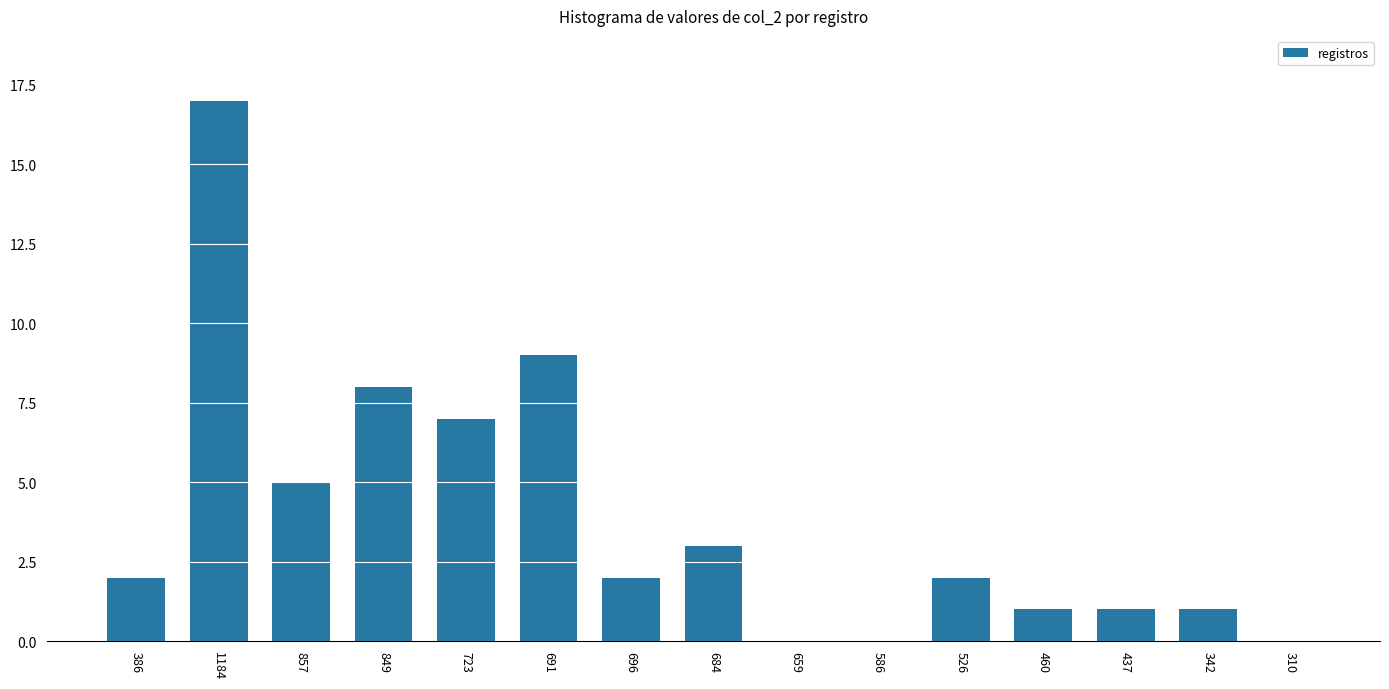

Which category has the highest value across all series?

1184